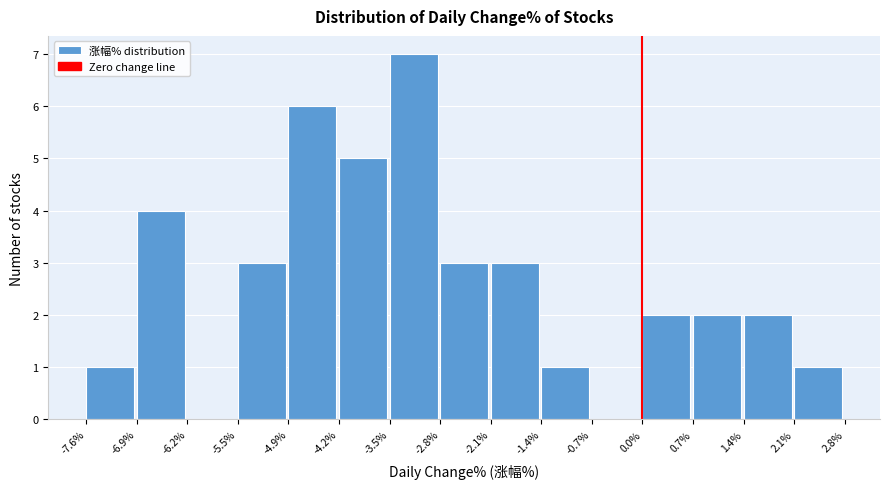

Over which range of the x-axis is the bar tallest?

-3.5% to -2.8%